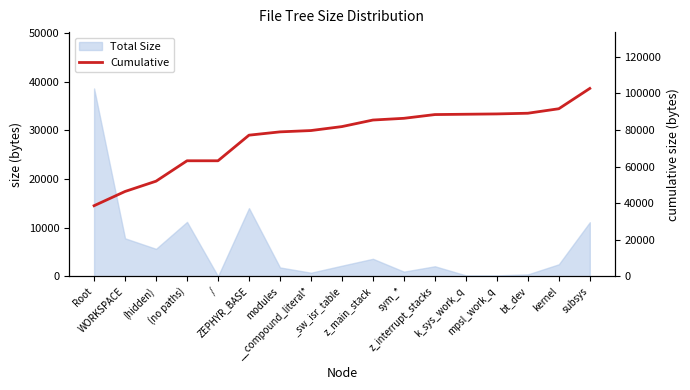

Reading left to right, transcribe all the data shown in this chart.

38588	46377	52006	63172	63172	77176	78984	79707	81875	85459	86402	88450	88626	88802	89178	91636	102739